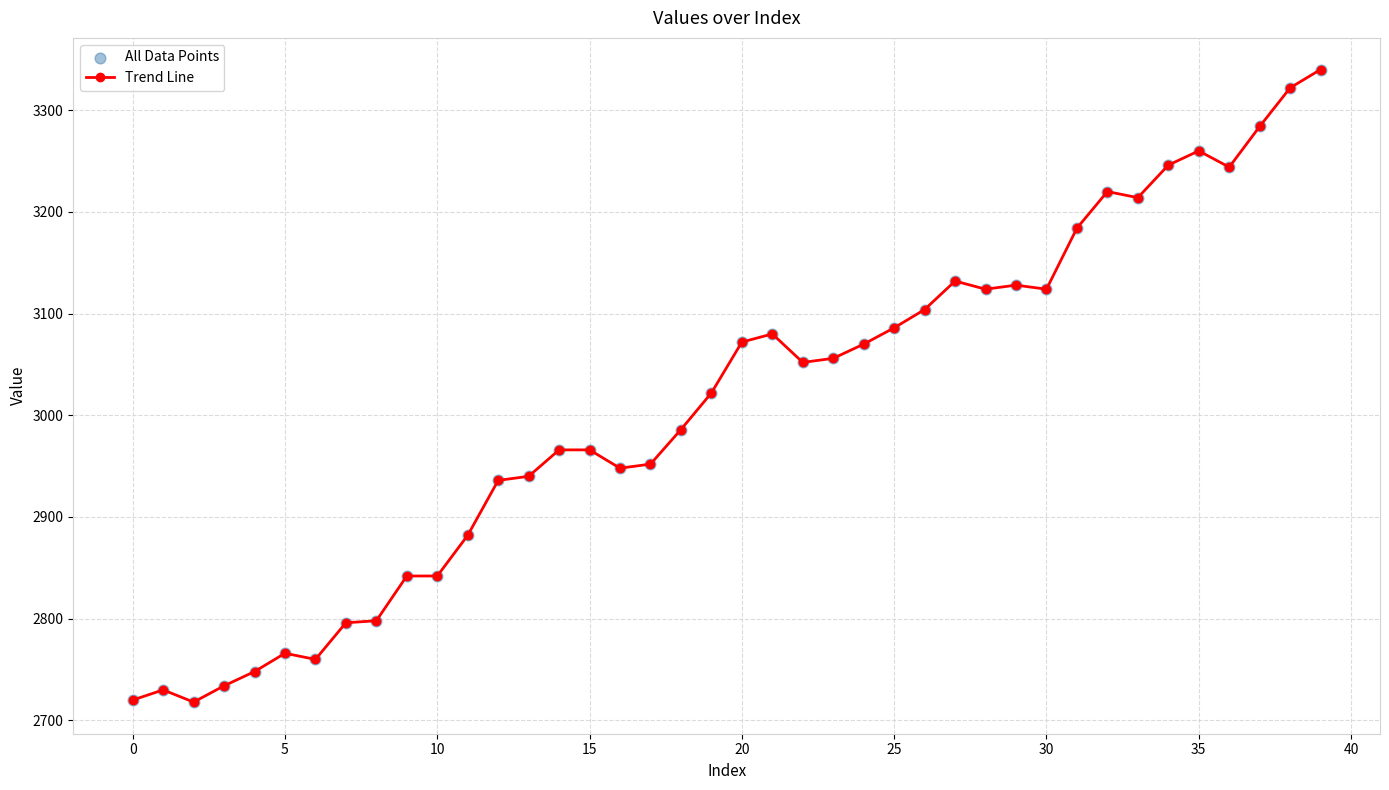

What is the value of the 26th point from the left?

3086